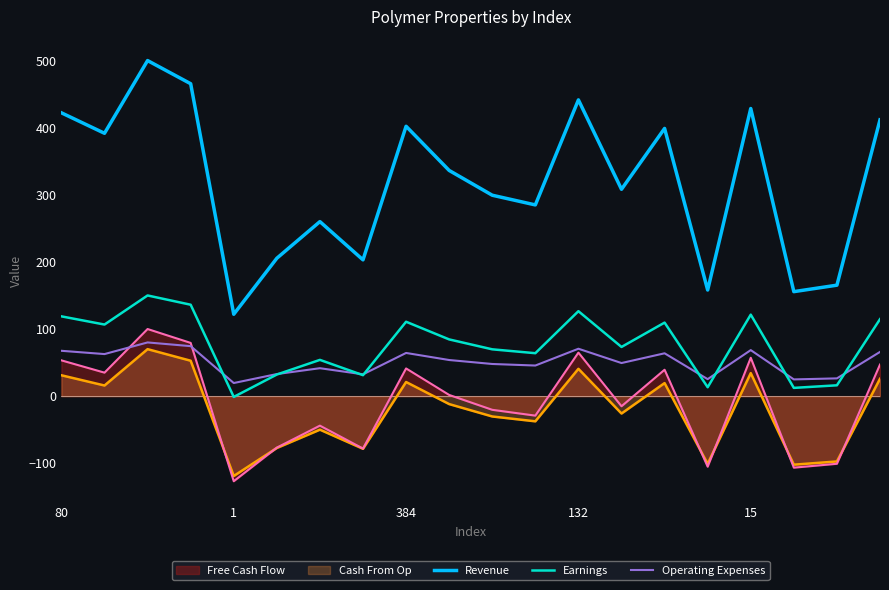

What is the sum of the Revenue values at 5 and 13?

513.6